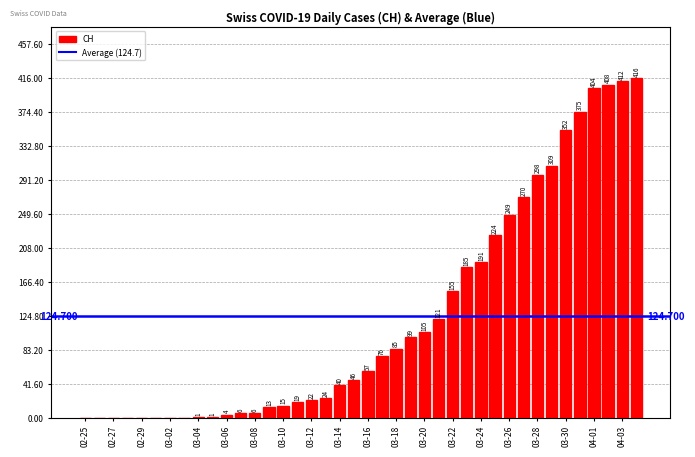

What is the difference between the second highest and minimum values?

412